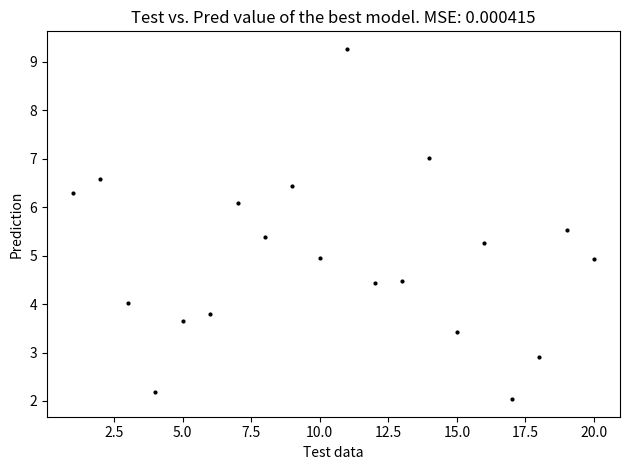

What is the range of X values (max minus min)?

19.0